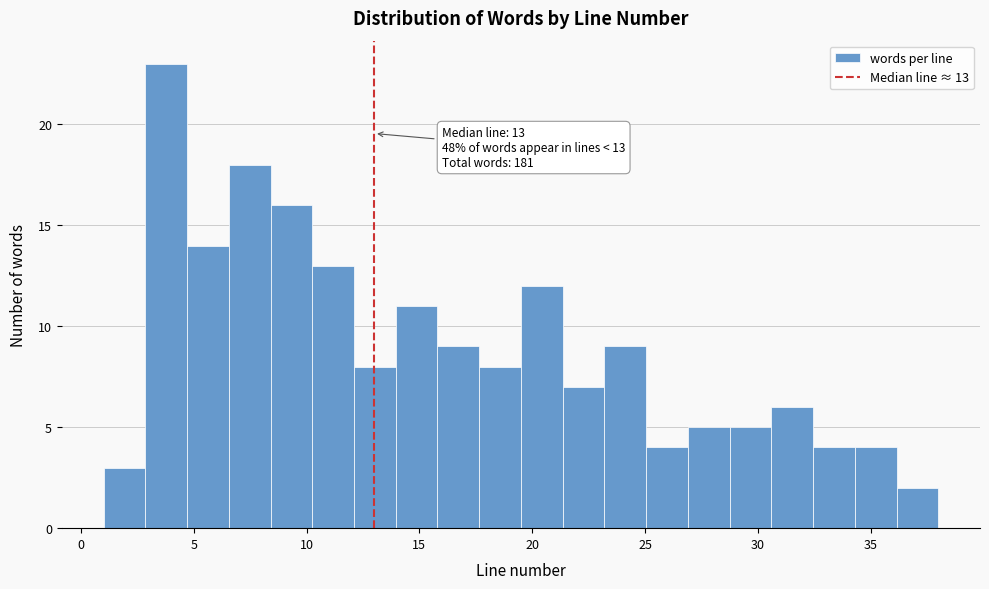

Read against the x-axis, roughly where is the centre of the tallest bar?

4.0